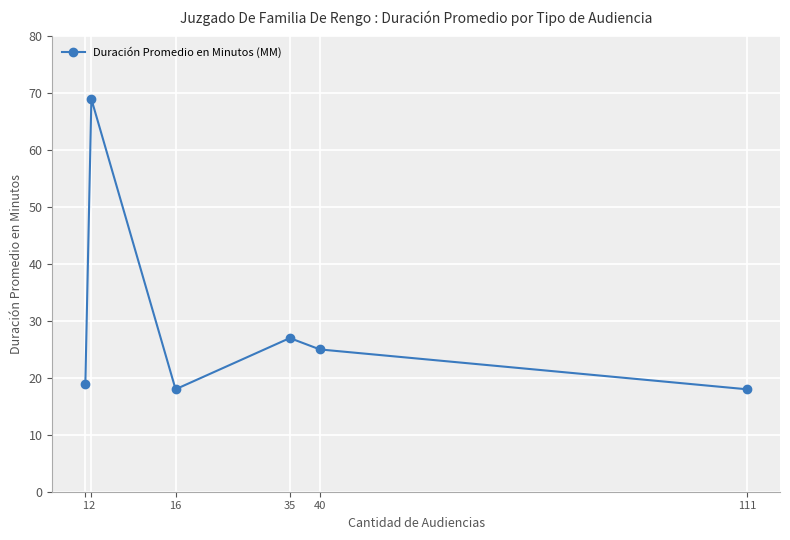

True or false: the data shows 31 at 1.

False